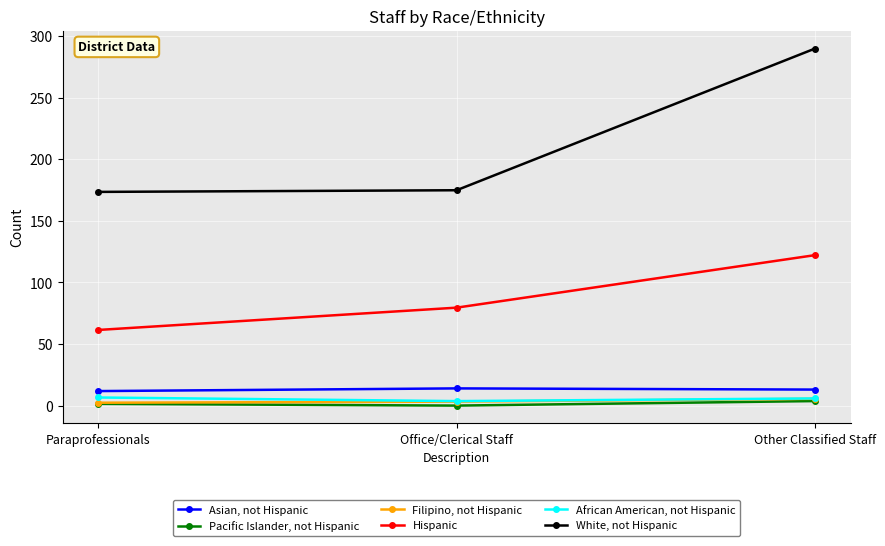

The value of Filipino, not Hispanic at Other Classified Staff is 5.5. True or false?

True